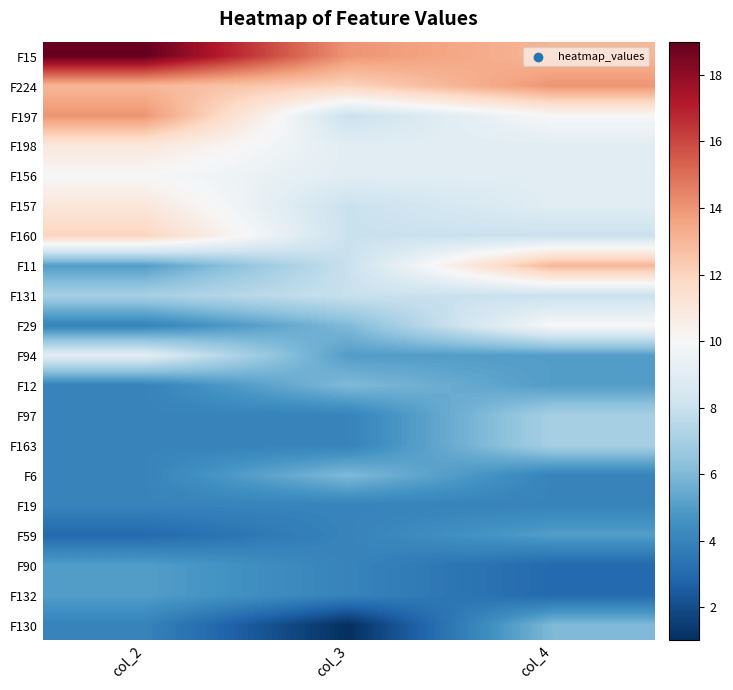

Which series has the largest total across all categories?

F15